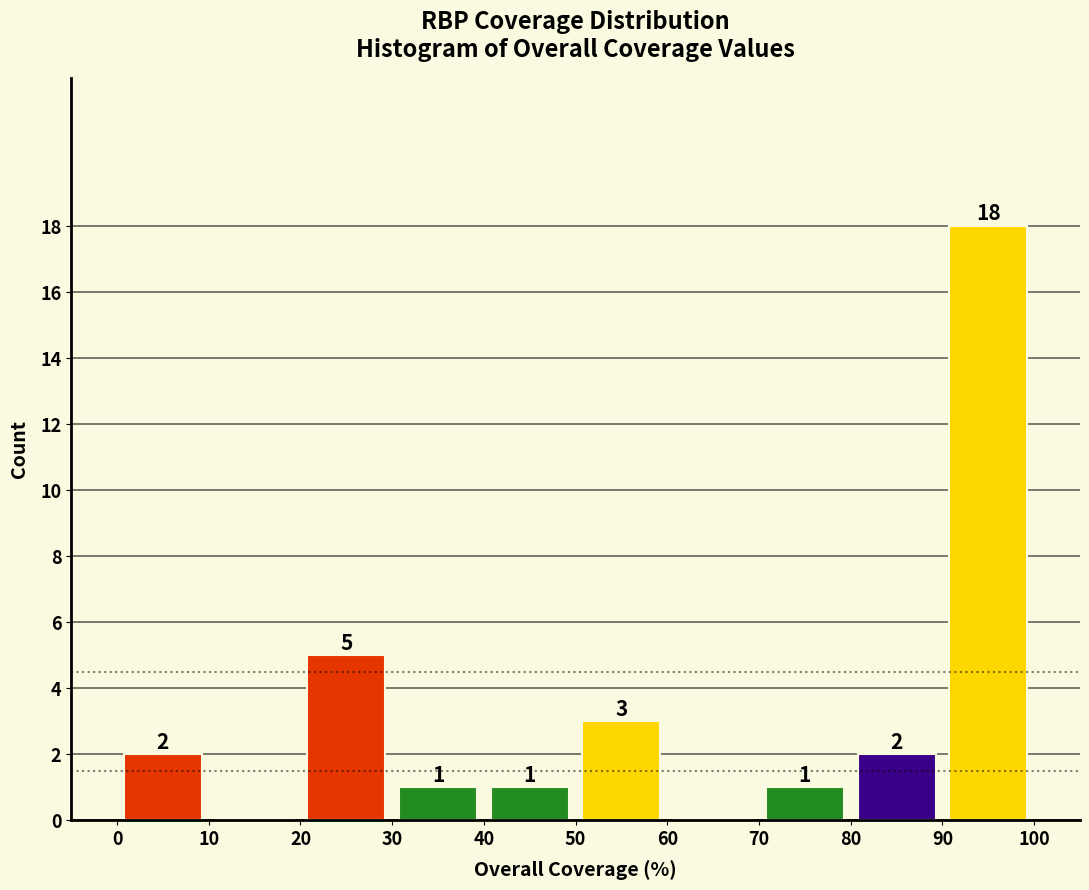

Which range on the x-axis has the tallest bar?

90 to 100